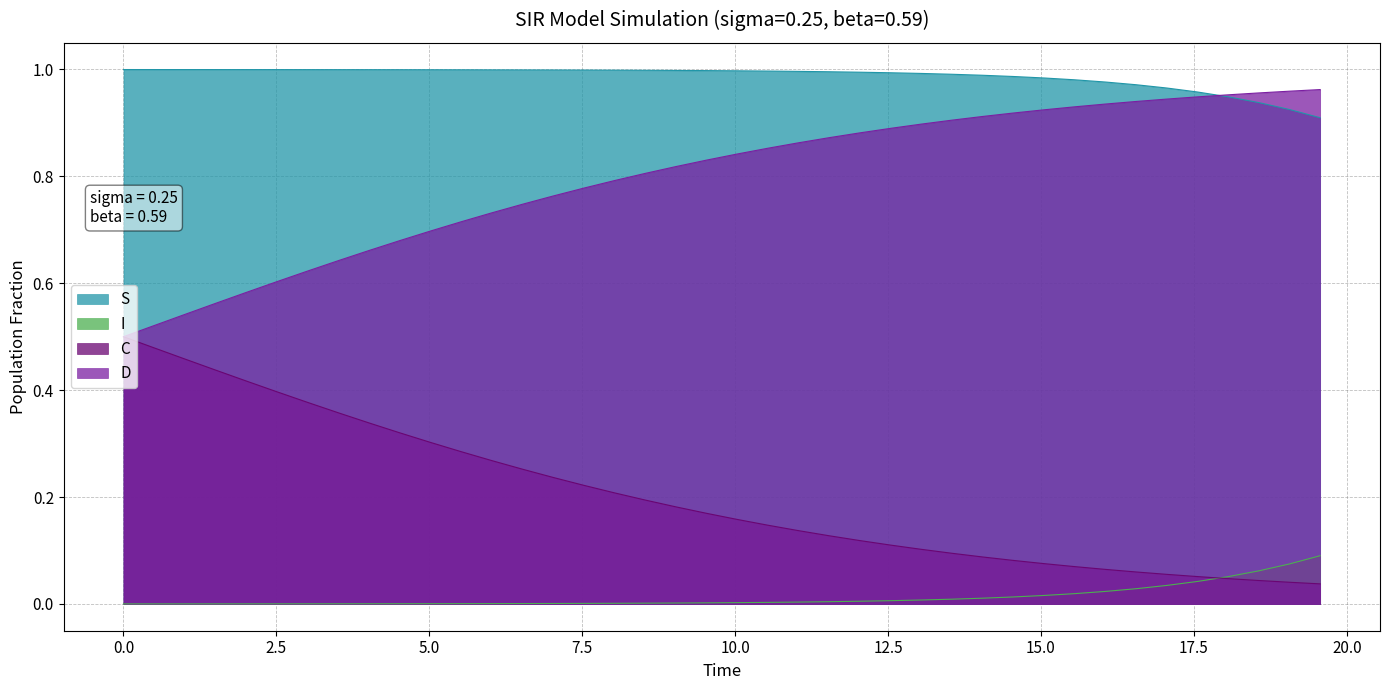

Which series has the largest total across all categories?

S